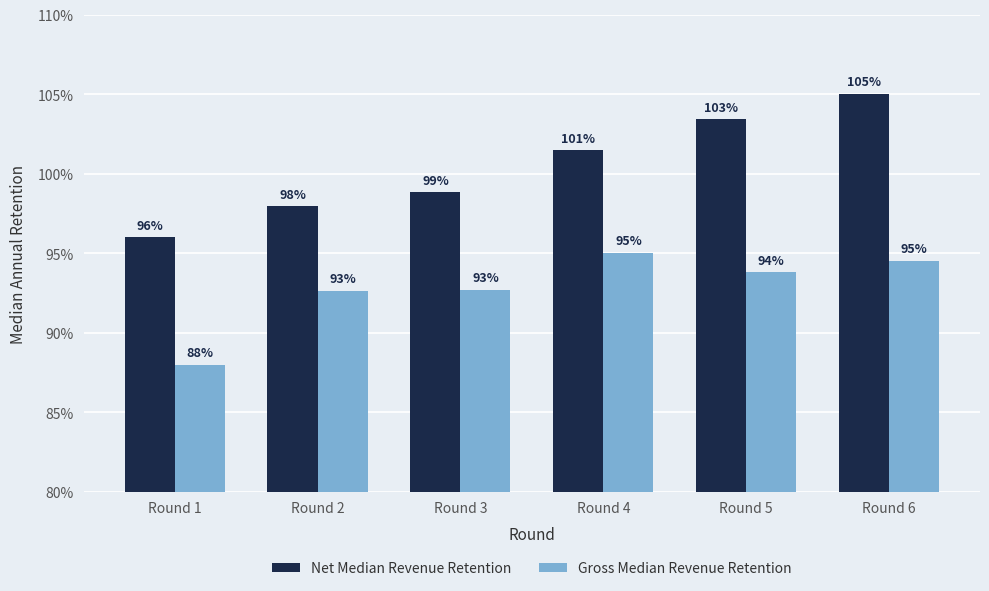

Is it true that Gross Median Revenue Retention equals 94.5 at Round 6?

True